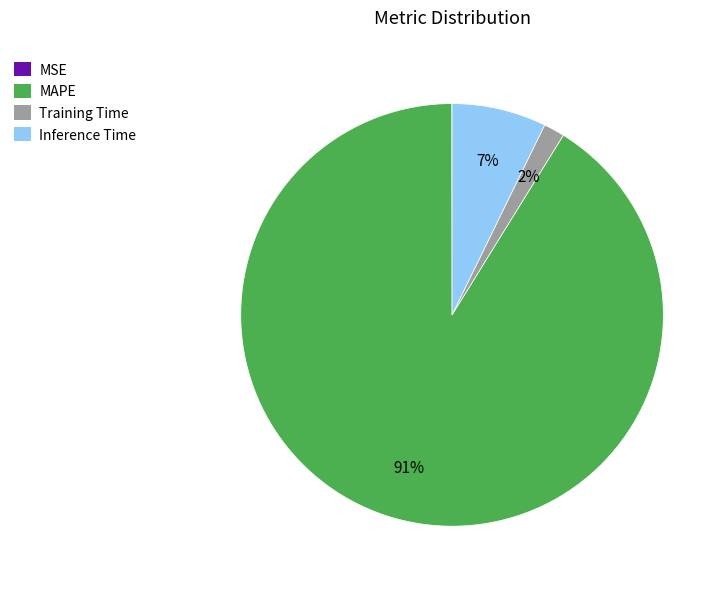

To the nearest percent, what percentage of the pie is Training Time?

2%